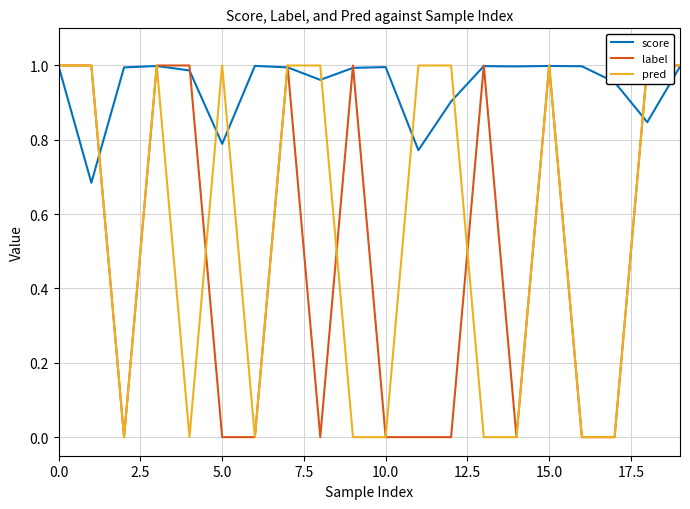

The value of score at 10.0 is 1.0. True or false?

True